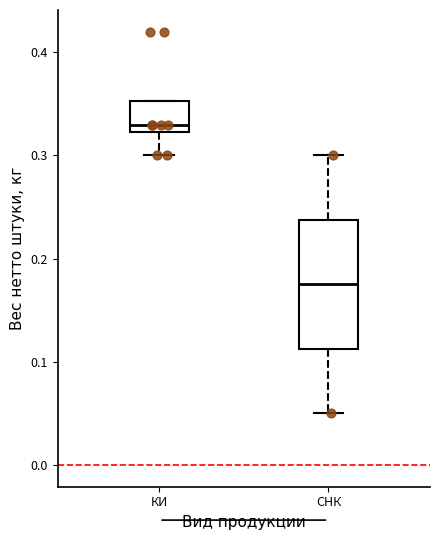

Which box is the tallest, from its lower edge to its upper edge?

СНК